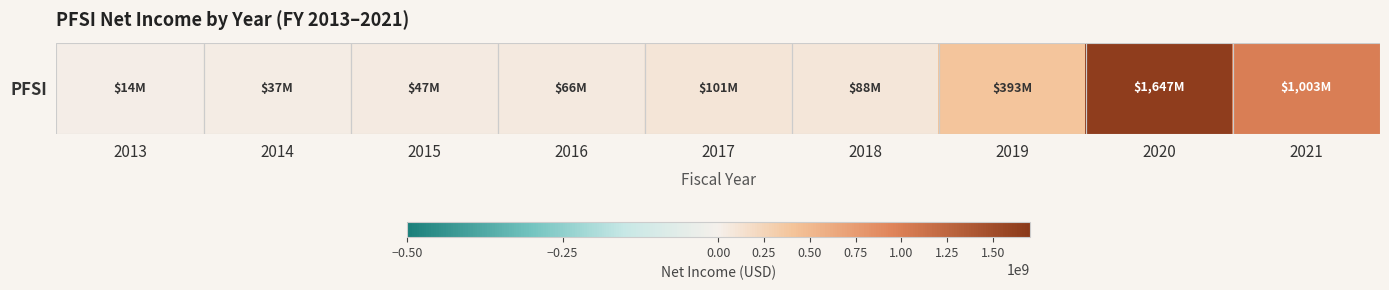

What is the change in value from 2017 to 2018?

-13063000